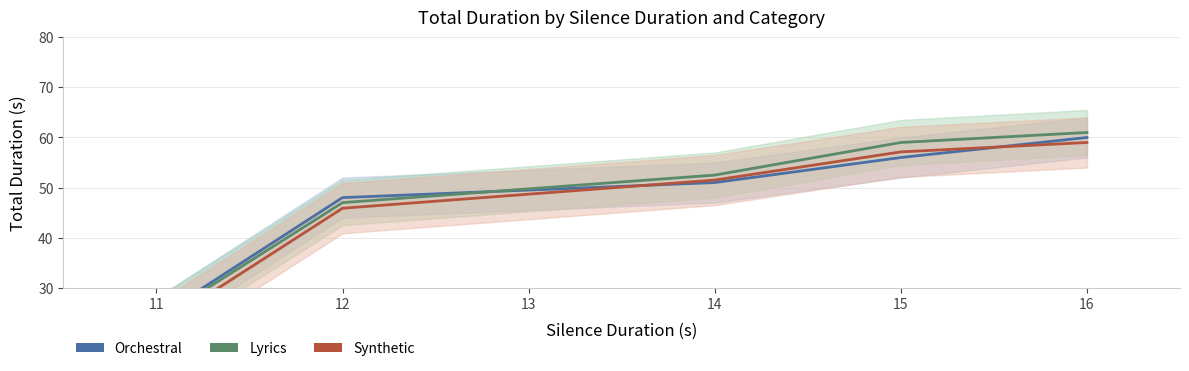

How many lines are shown in the chart?

3